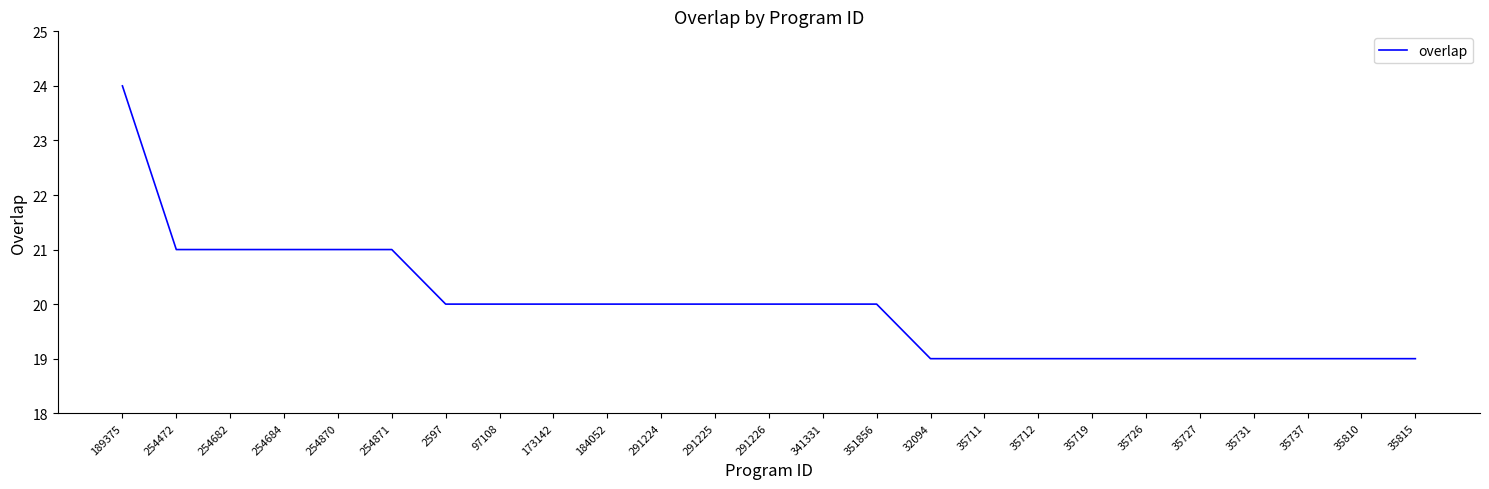

What position from the right is 291224?

15